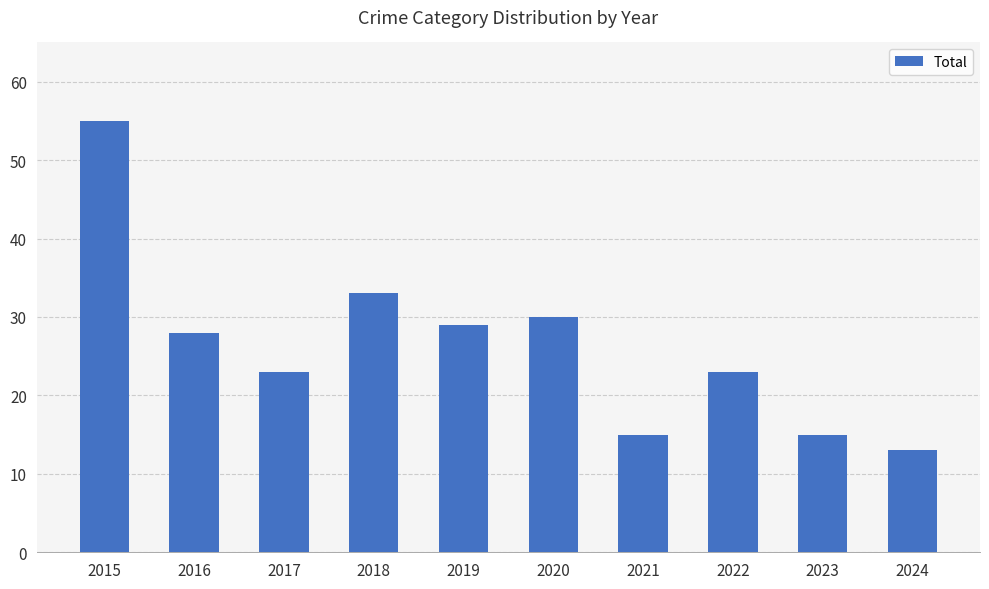

What is the maximum value shown in the chart?

55